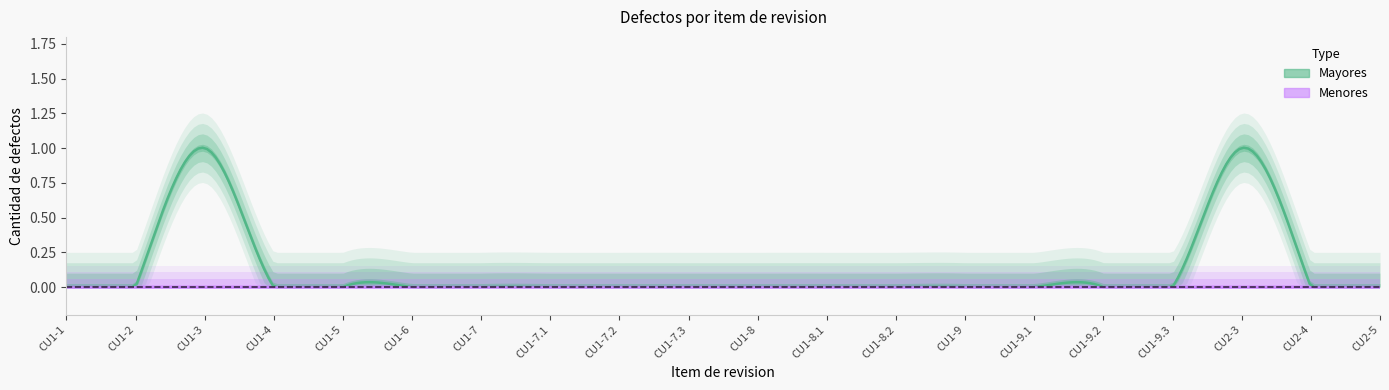

At how many categories does at least one series exceed 0?

2